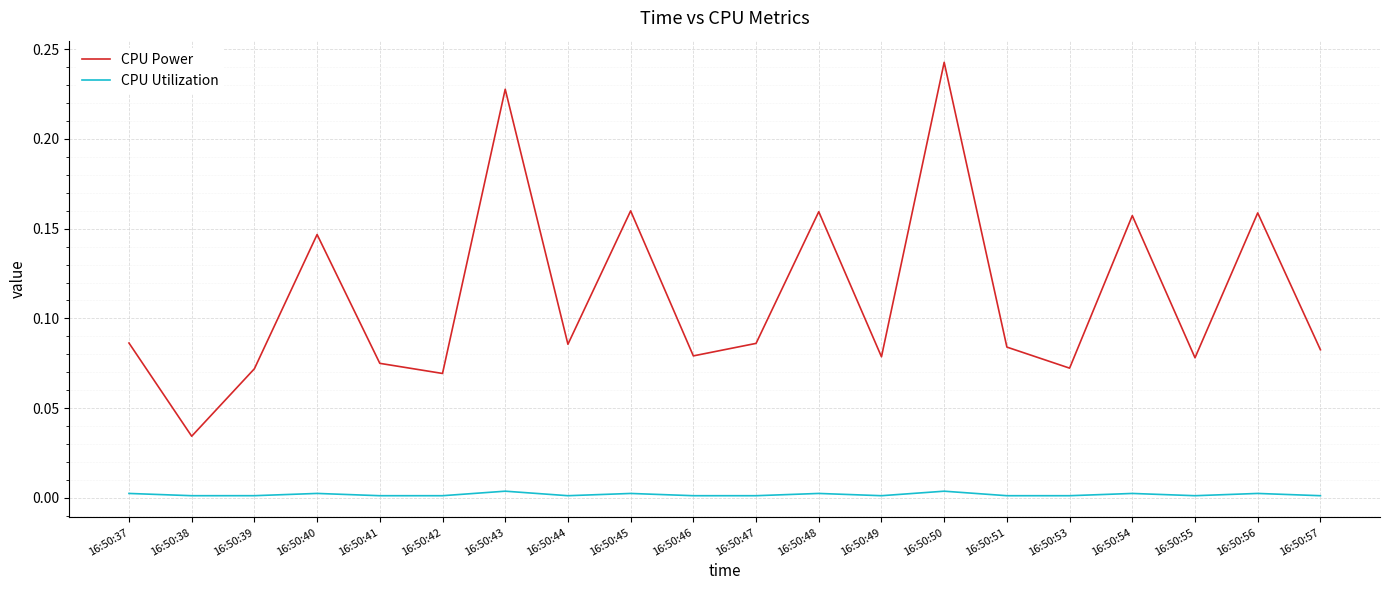

Which series has the largest range (max minus min)?

CPU Power